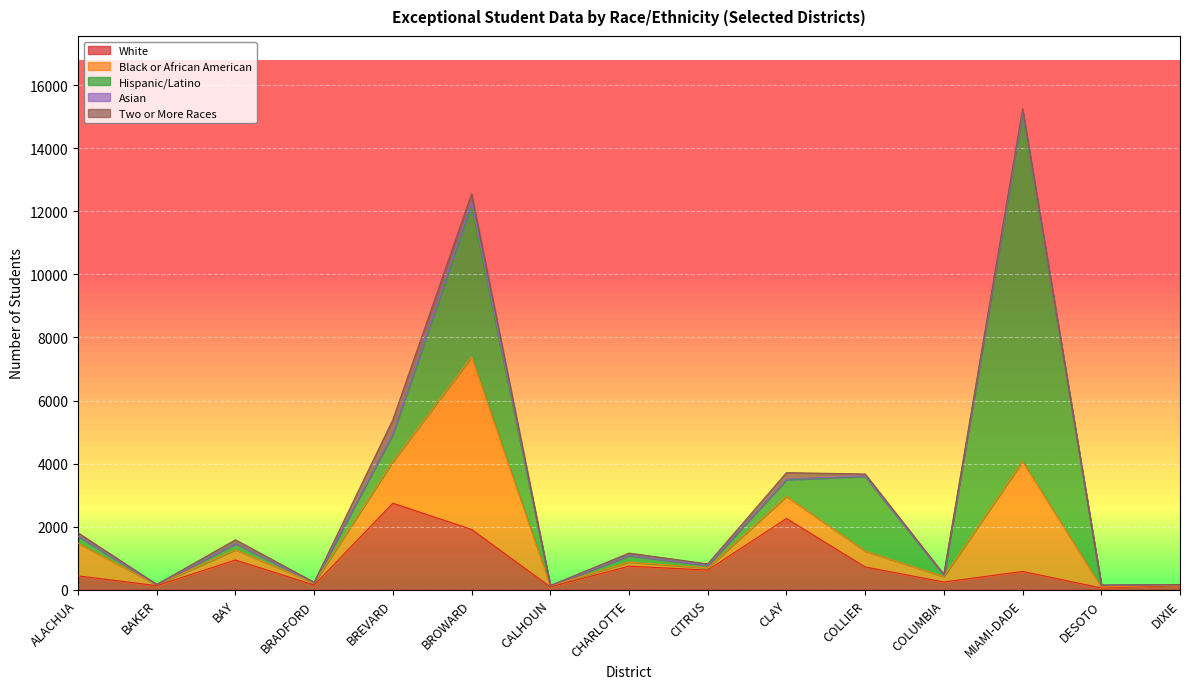

At which category is the sum across all series the highest?

MIAMI-DADE